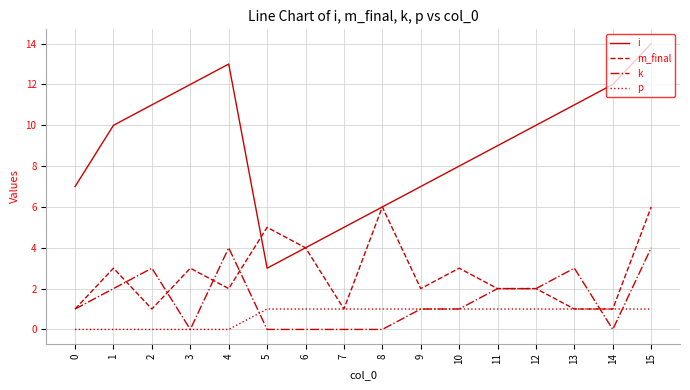

What is the highest value of the k series?

4